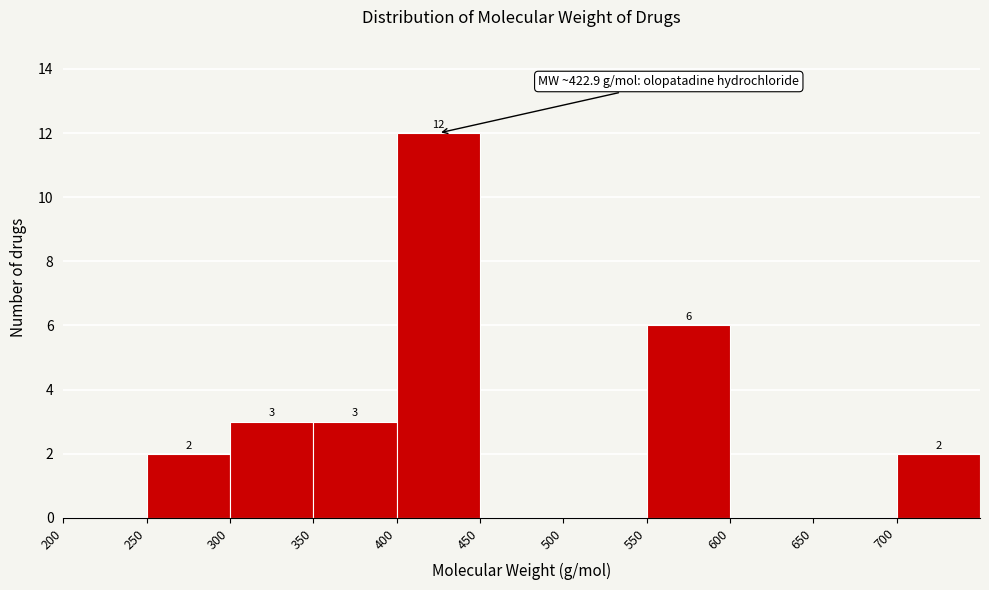

Over which range of the x-axis is the bar tallest?

400 to 450